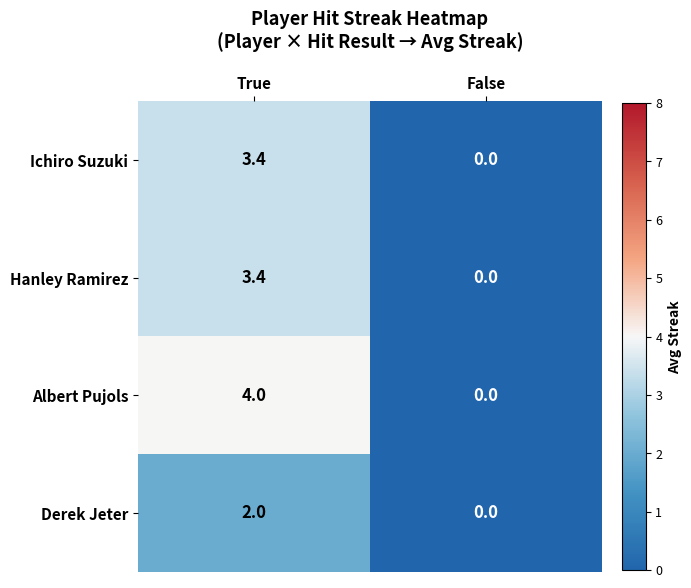

What is the greatest value displayed?

4.0